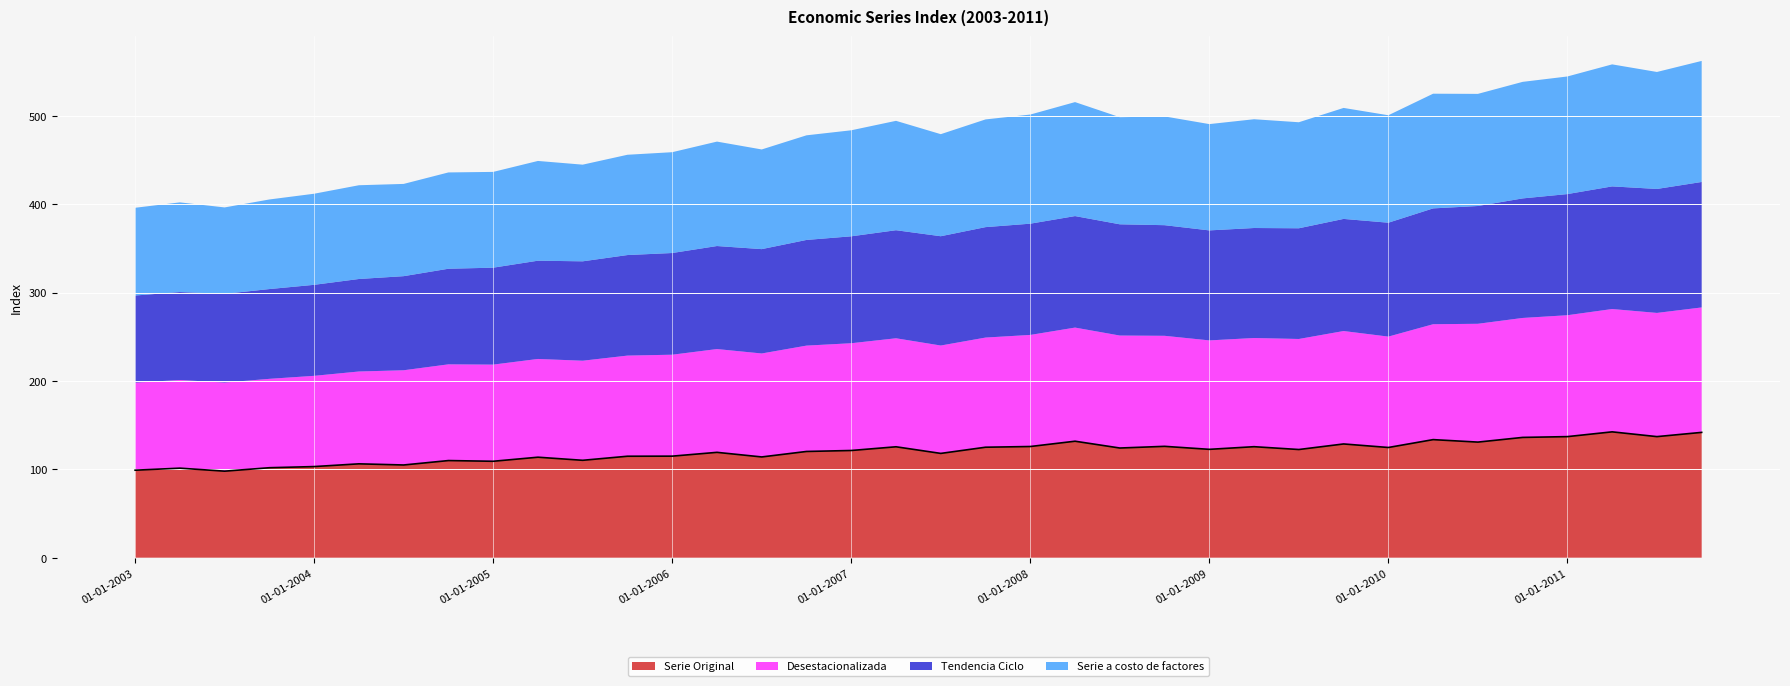

Reading right to left, list all the values displayed in this chart.

Serie Original: 01-10-2011=141.8	01-07-2011=137.0	01-04-2011=142.4	01-01-2011=137.0	01-10-2010=136.1	01-07-2010=130.8	01-04-2010=133.6	01-01-2010=124.7	01-10-2009=128.7	01-07-2009=122.4	01-04-2009=125.6	01-01-2009=122.6	01-10-2008=126.0	01-07-2008=124.1	01-04-2008=131.8	01-01-2008=125.8	01-10-2007=125.0	01-07-2007=118.0	01-04-2007=125.5	01-01-2007=121.3	01-10-2006=120.2	01-07-2006=114.0	01-04-2006=119.2	01-01-2006=114.9	01-10-2005=114.8	01-07-2005=110.2	01-04-2005=113.7	01-01-2005=109.1	01-10-2004=109.9	01-07-2004=104.9	01-04-2004=106.2	01-01-2004=103.1	01-10-2003=101.8	01-07-2003=97.9	01-04-2003=101.3	01-01-2003=99.0
Desestacionalizada: 01-10-2011=141.4	01-07-2011=140.0	01-04-2011=139.0	01-01-2011=137.4	01-10-2010=135.2	01-07-2010=133.9	01-04-2010=130.6	01-01-2010=125.5	01-10-2009=127.8	01-07-2009=125.1	01-04-2009=123.0	01-01-2009=123.3	01-10-2008=125.1	01-07-2008=127.3	01-04-2008=128.6	01-01-2008=126.3	01-10-2007=124.1	01-07-2007=122.1	01-04-2007=122.8	01-01-2007=121.4	01-10-2006=119.8	01-07-2006=117.1	01-04-2006=116.9	01-01-2006=114.8	01-10-2005=113.9	01-07-2005=112.7	01-04-2005=111.2	01-01-2005=109.4	01-10-2004=108.9	01-07-2004=107.2	01-04-2004=104.5	01-01-2004=102.7	01-10-2003=100.6	01-07-2003=100.3	01-04-2003=99.8	01-01-2003=99.1
Tendencia Ciclo: 01-10-2011=142.0	01-07-2011=140.3	01-04-2011=138.8	01-01-2011=137.1	01-10-2010=135.3	01-07-2010=133.3	01-04-2010=131.1	01-01-2010=128.9	01-10-2009=126.9	01-07-2009=125.3	01-04-2009=124.5	01-01-2009=124.5	01-10-2008=125.2	01-07-2008=125.9	01-04-2008=126.2	01-01-2008=125.9	01-10-2007=125.0	01-07-2007=123.7	01-04-2007=122.3	01-01-2007=121.0	01-10-2006=119.6	01-07-2006=118.1	01-04-2006=116.6	01-01-2006=115.1	01-10-2005=113.8	01-07-2005=112.5	01-04-2005=111.2	01-01-2005=109.7	01-10-2004=108.2	01-07-2004=106.5	01-04-2004=104.7	01-01-2004=103.0	01-10-2003=101.6	01-07-2003=100.4	01-04-2003=99.5	01-01-2003=98.6
Serie a costo de factores: 01-10-2011=137.0	01-07-2011=132.4	01-04-2011=138.1	01-01-2011=133.1	01-10-2010=131.9	01-07-2010=126.9	01-04-2010=129.8	01-01-2010=121.6	01-10-2009=125.6	01-07-2009=120.0	01-04-2009=123.1	01-01-2009=120.3	01-10-2008=123.1	01-07-2008=121.2	01-04-2008=129.0	01-01-2008=123.5	01-10-2007=121.9	01-07-2007=115.5	01-04-2007=123.8	01-01-2007=120.0	01-10-2006=118.4	01-07-2006=112.8	01-04-2006=118.2	01-01-2006=114.1	01-10-2005=113.5	01-07-2005=109.4	01-04-2005=112.9	01-01-2005=108.4	01-10-2004=109.0	01-07-2004=104.4	01-04-2004=106.1	01-01-2004=103.1	01-10-2003=101.4	01-07-2003=97.8	01-04-2003=101.5	01-01-2003=99.3